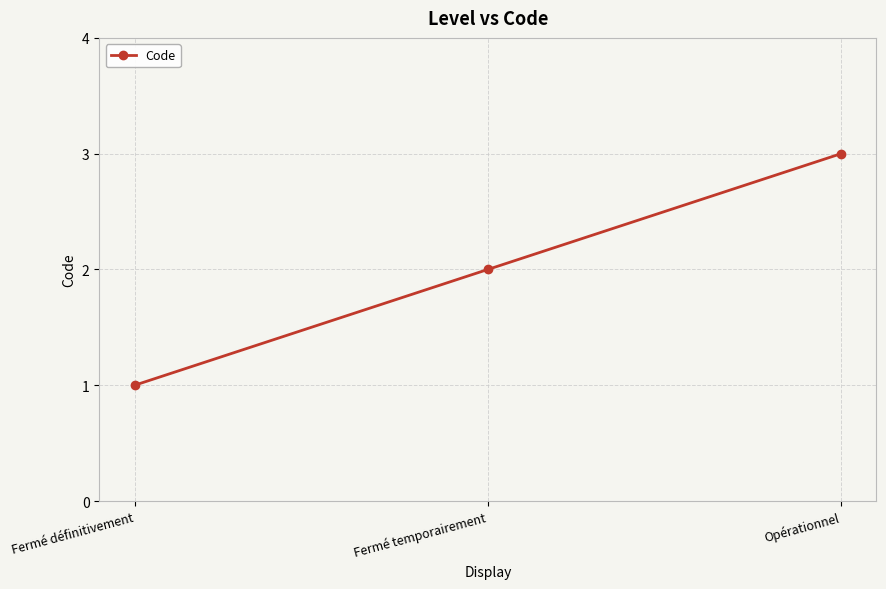

What is the ratio of the value at Opérationnel to the value at Fermé temporairement?

1.5